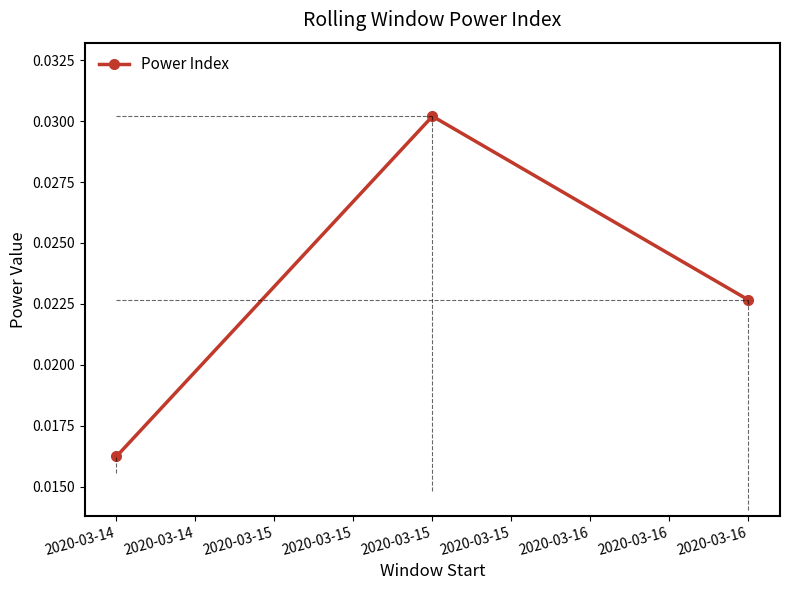

The chart shows a value of 0.1 at 2020-03-15. True or false?

False